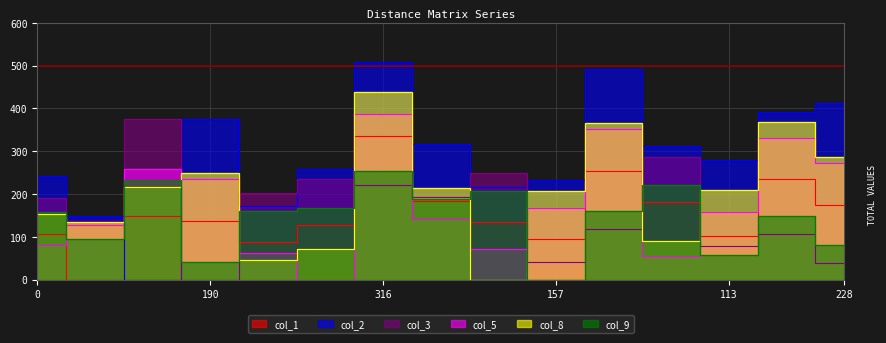

Reading left to right, transcribe all the data shown in this chart.

col_1: 107	0	148	137	88	127	336	183	134	95	254	180	101	234	175
col_2: 241	148	0	374	171	259	509	317	217	232	491	312	280	391	412
col_3: 190	137	374	0	202	234	222	192	248	42	117	287	79	107	38
col_5: 80	127	259	234	61	0	386	141	72	167	351	55	157	331	272
col_8: 152	134	217	248	46	72	438	213	0	206	365	89	209	368	286
col_9: 157	95	232	42	160	167	254	188	206	0	159	220	57	149	80